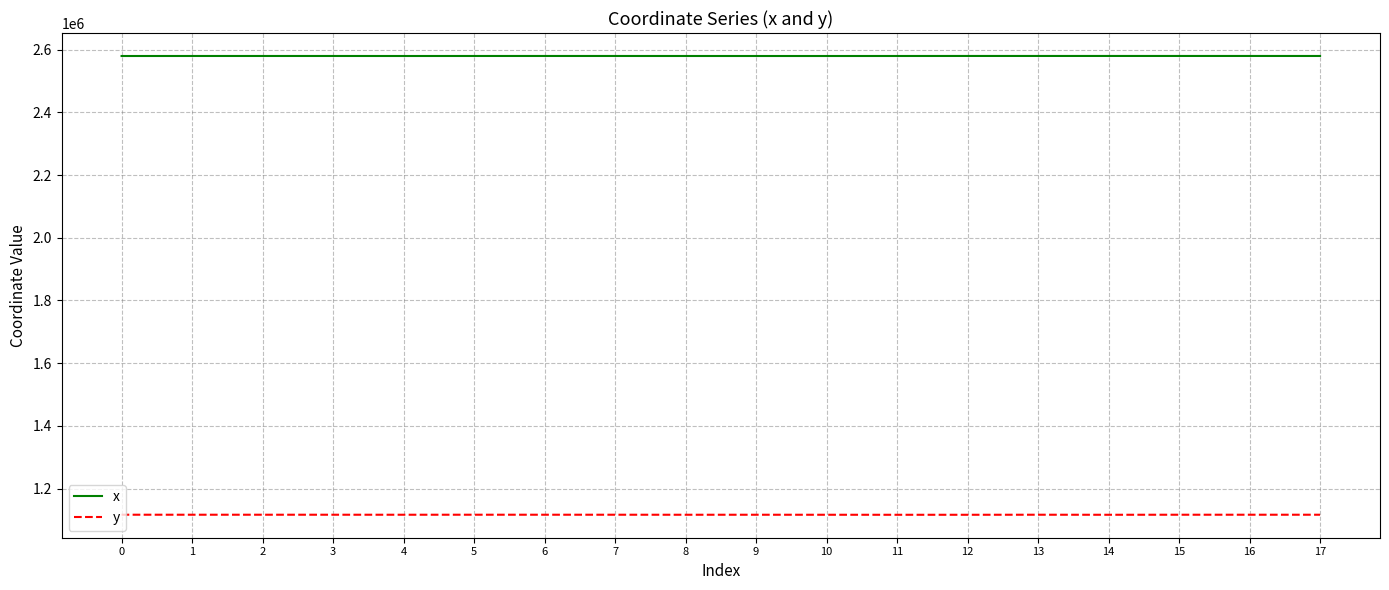

Count the number of categories in the chart.

18